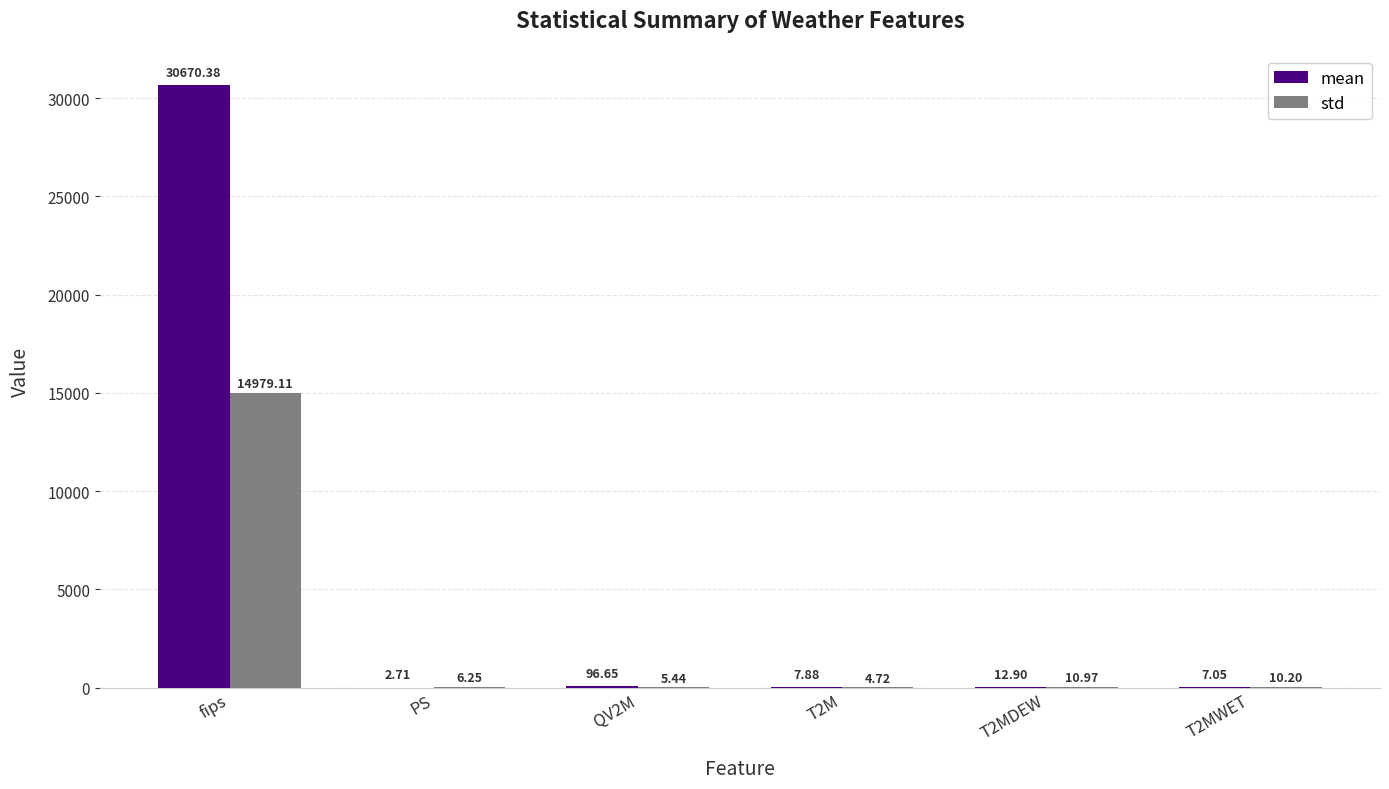

What is the sum of all std values?

15016.7